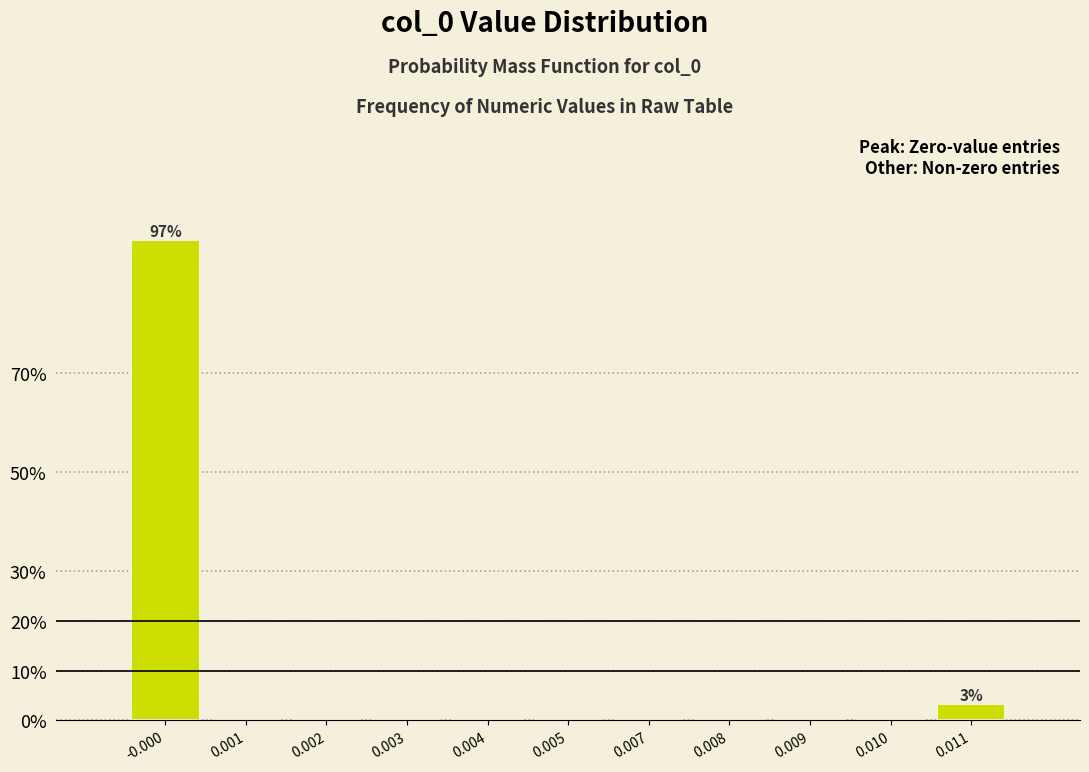

Reading left to right, transcribe all the data shown in this chart.

-0.000=96.8	0.001=0.0	0.002=0.0	0.003=0.0	0.004=0.0	0.005=0.0	0.007=0.0	0.008=0.0	0.009=0.0	0.010=0.0	0.011=3.2